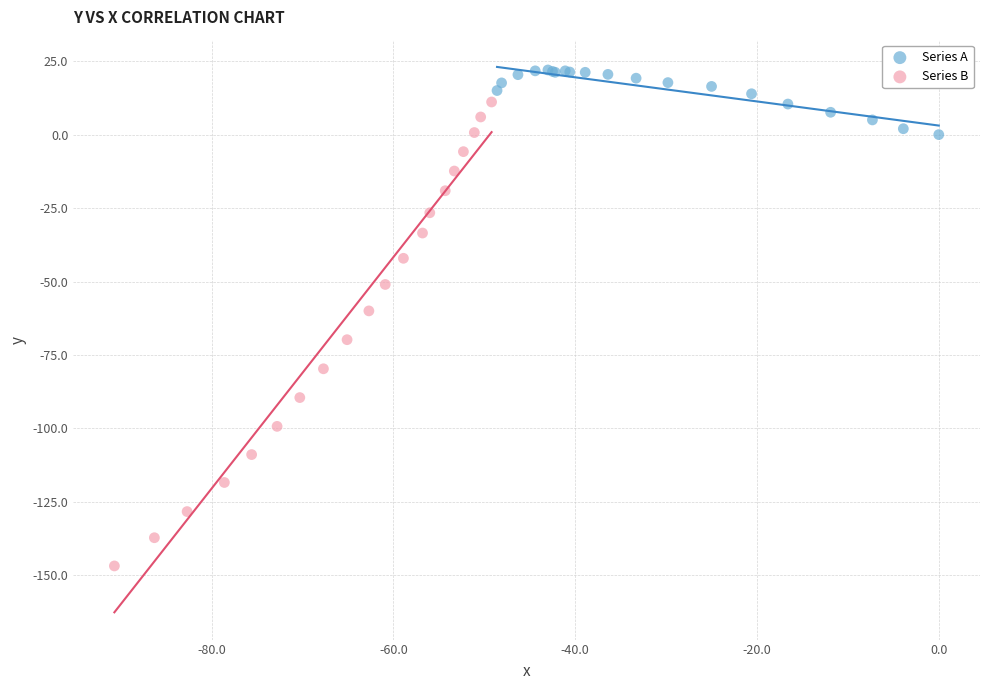

Which series contains the highest Y value?

Series A